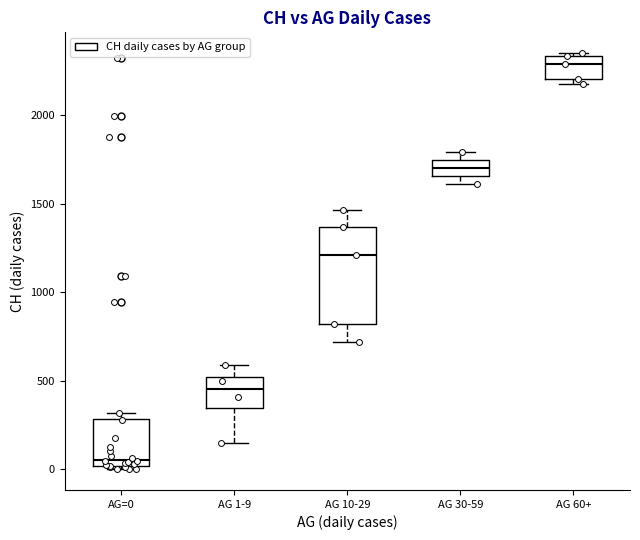

Which box's median line is the highest?

AG 60+